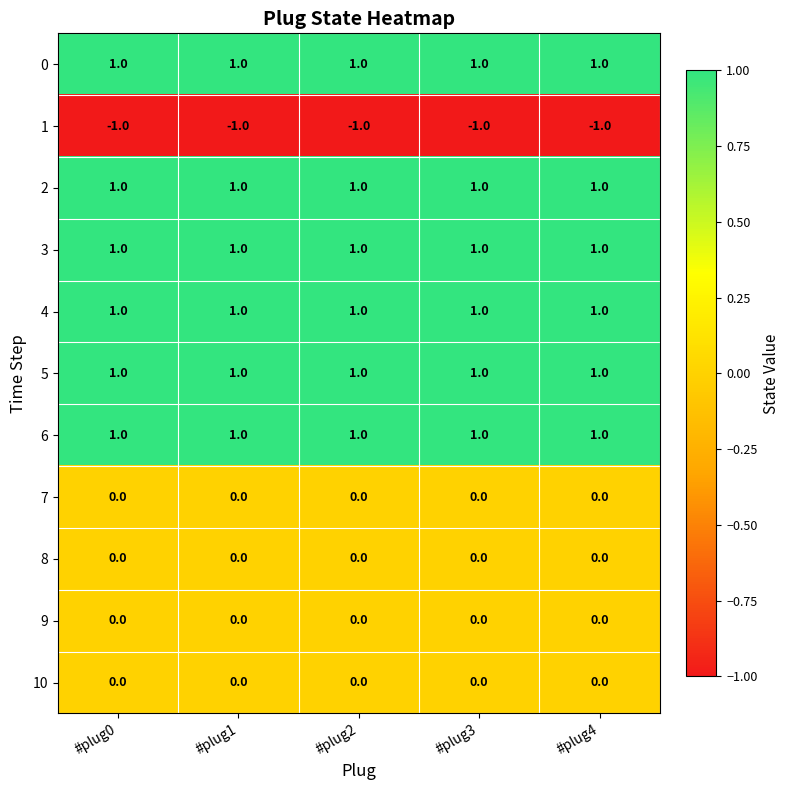

What is the total value across all series at #plug4?

5